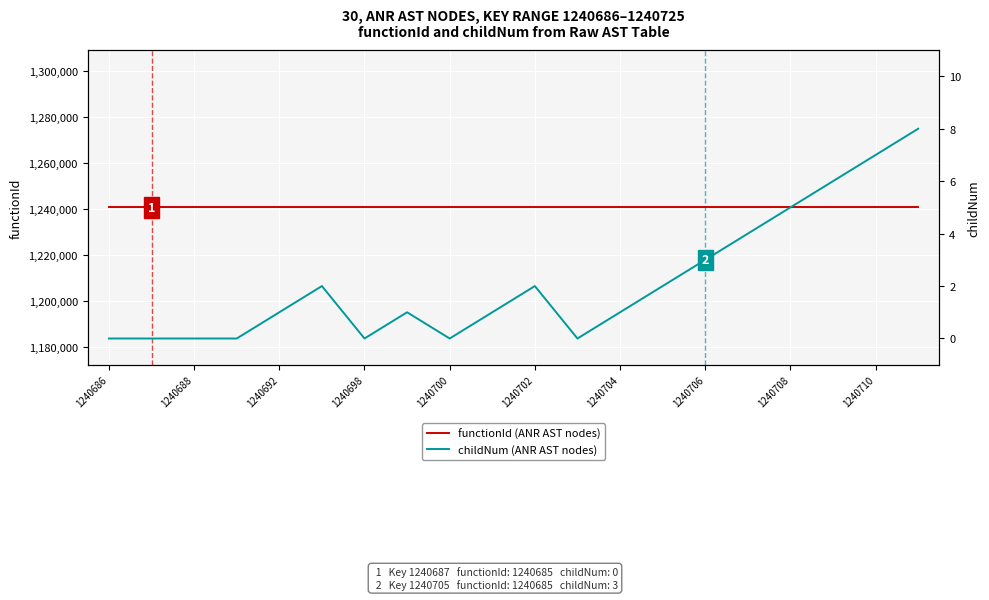

Which series has the largest range (max minus min)?

childNum (ANR AST nodes)